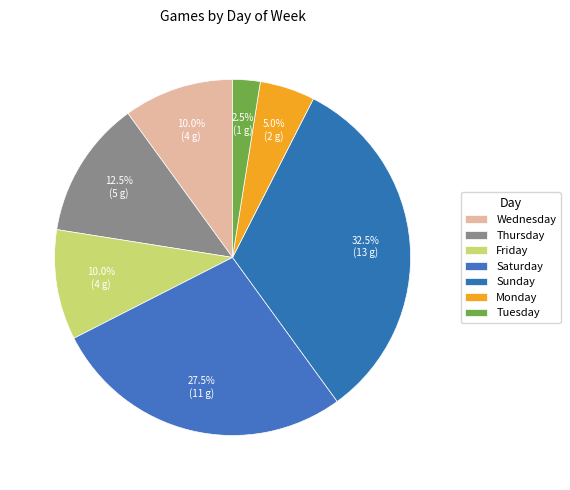

To the nearest percent, what is the difference between the Friday and Sunday slice percentages?

22%